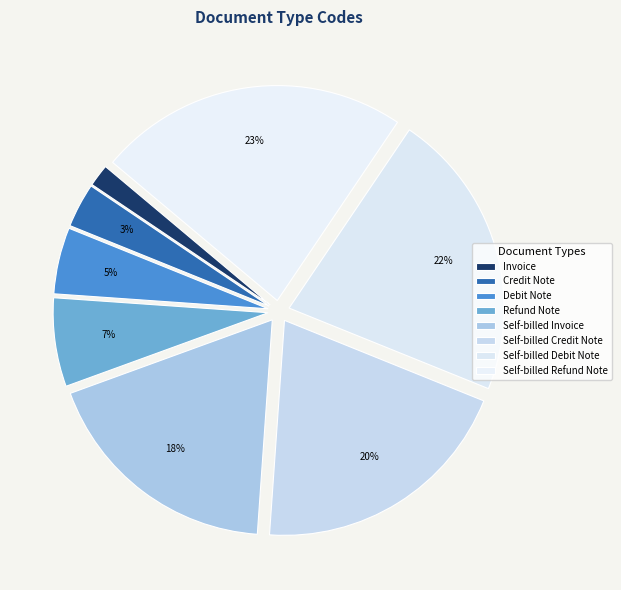

Is there a majority slice in this chart?

No